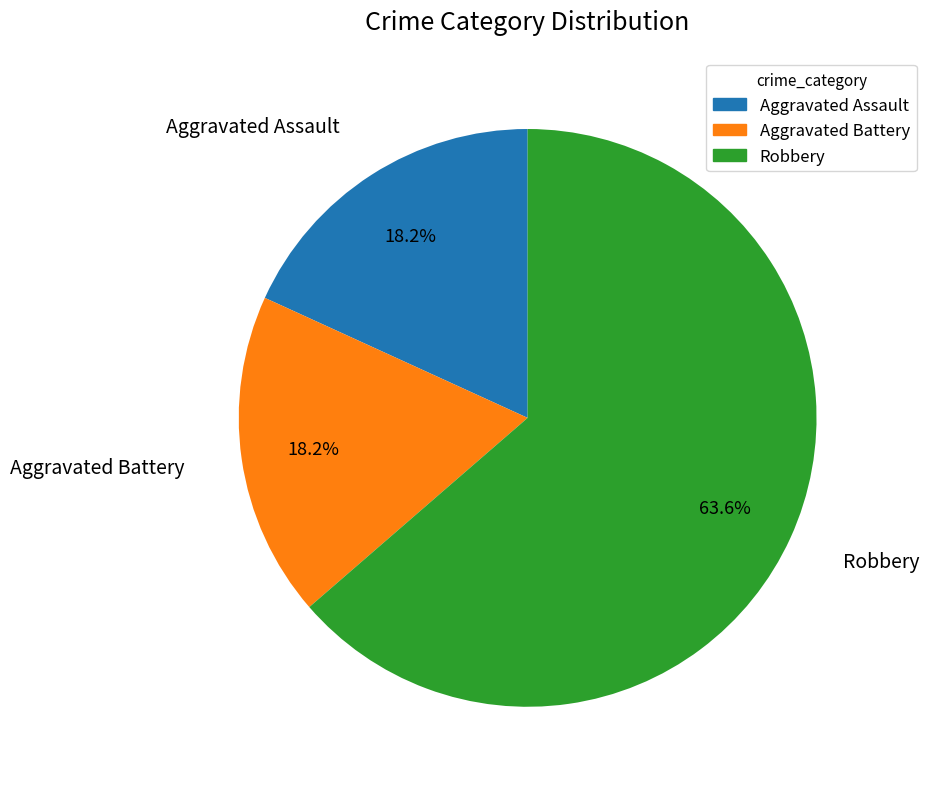

To the nearest percent, what is the difference between the Robbery and Aggravated Assault slice percentages?

45%